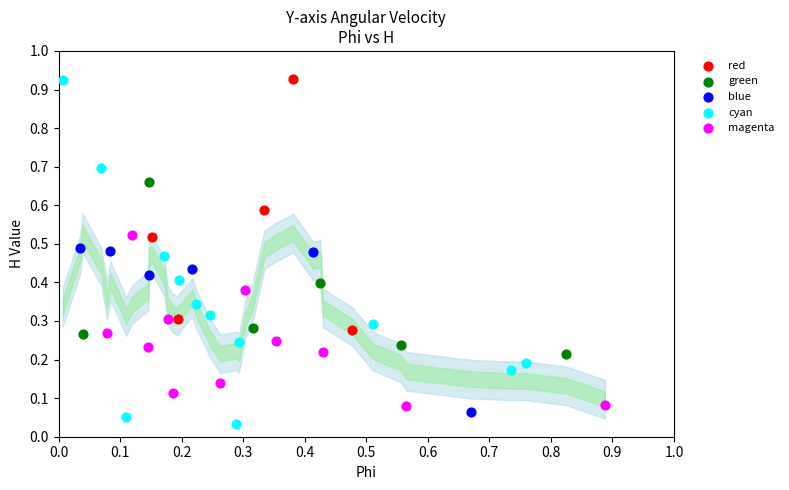

Which series has the largest Y range (max minus min)?

cyan